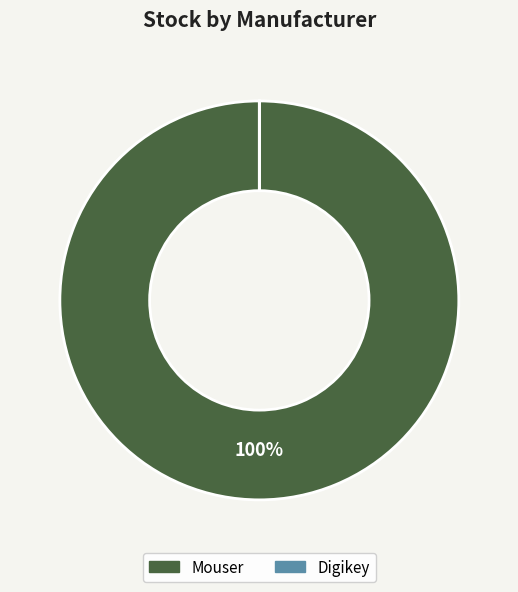

What percentage is the Mouser slice, to the nearest percent?

100%